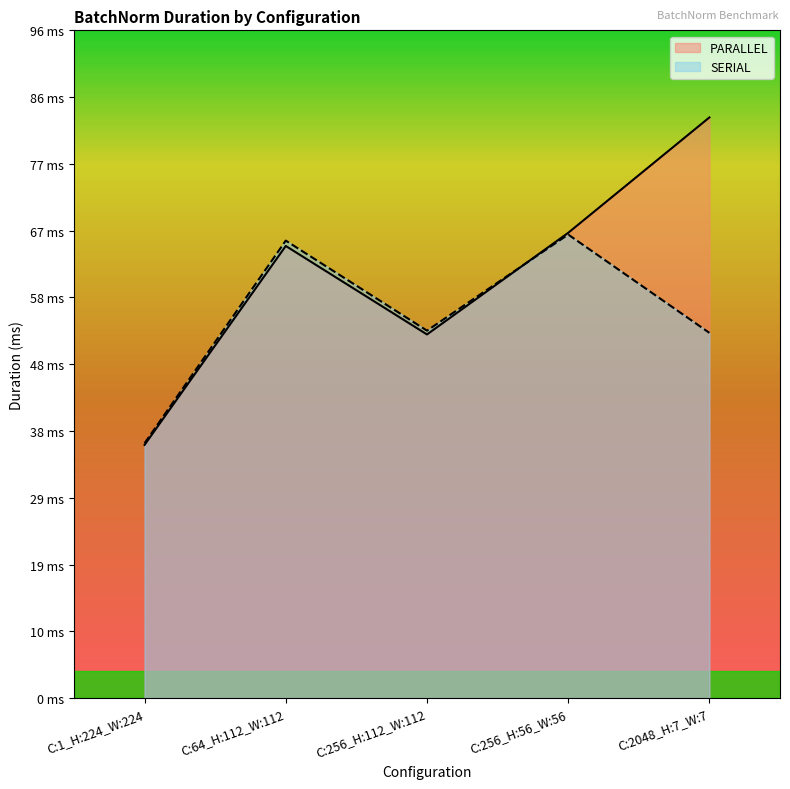

Is it true that SERIAL equals 66.6 at C:256_H:56_W:56?

True